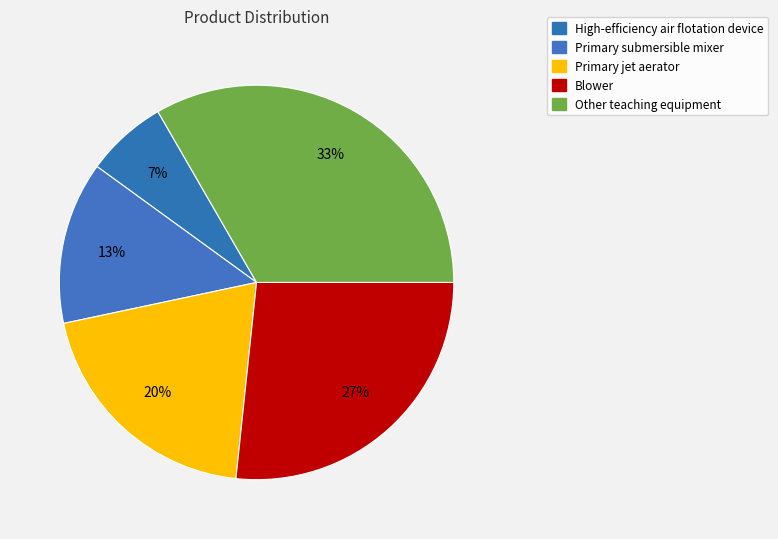

How many slices are in this pie chart?

5